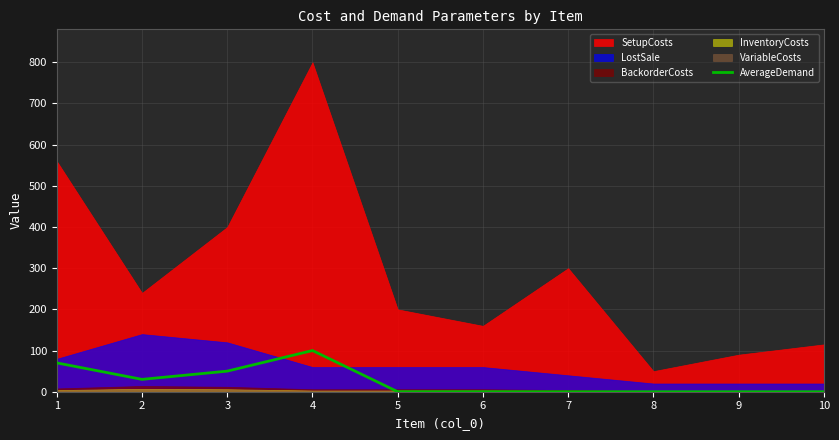

The value at 6 is 0. True or false?

True